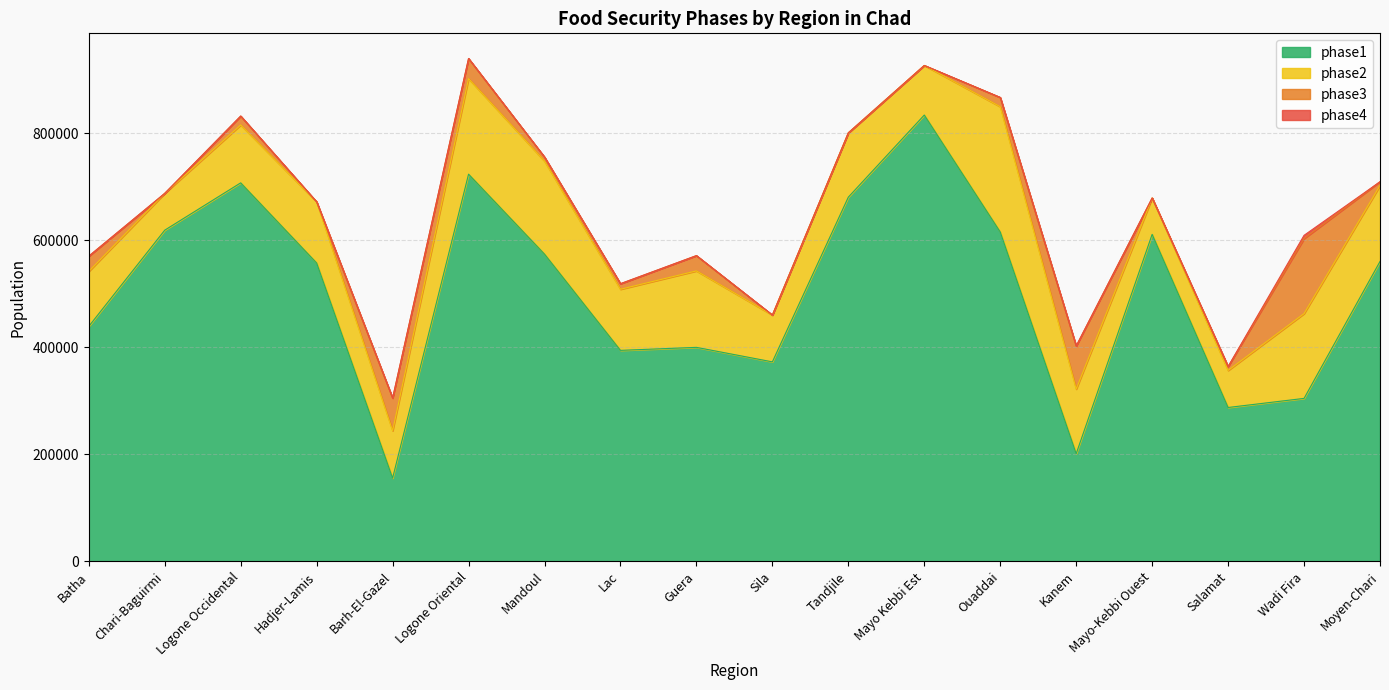

What is the sum of all phase3 values?

442778.5